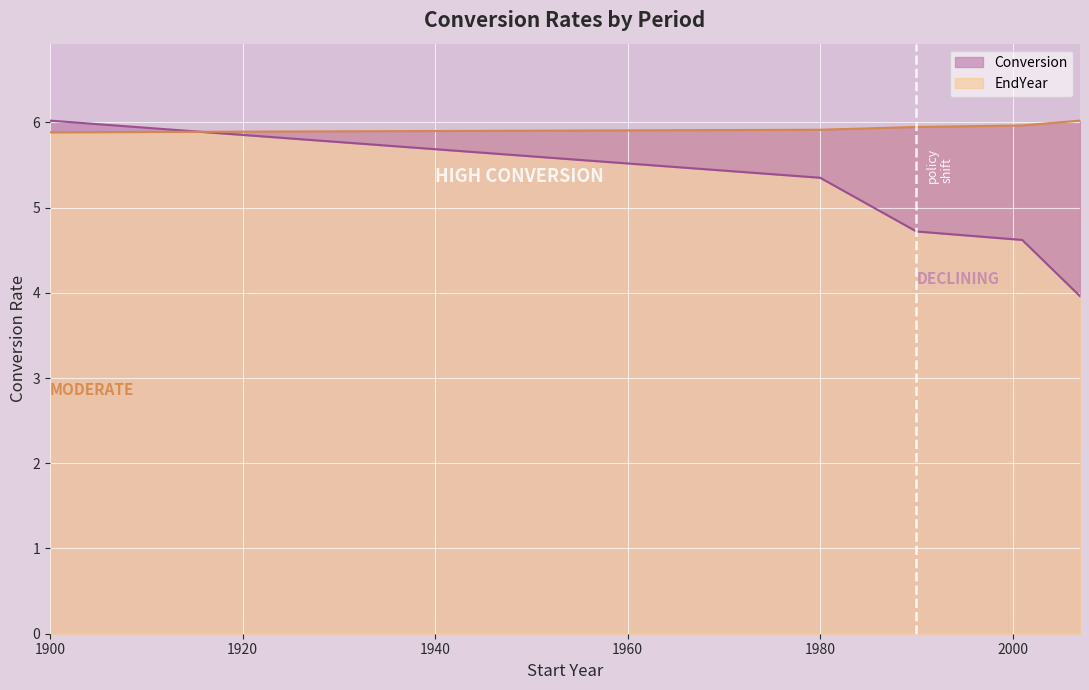

What value does the Conversion series have at 2001?

4.6